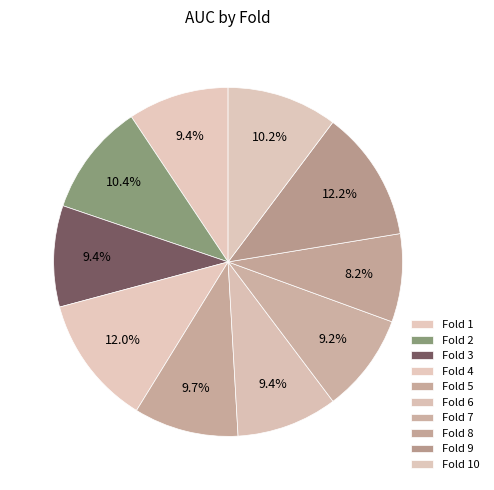

Does any single category account for the majority?

No